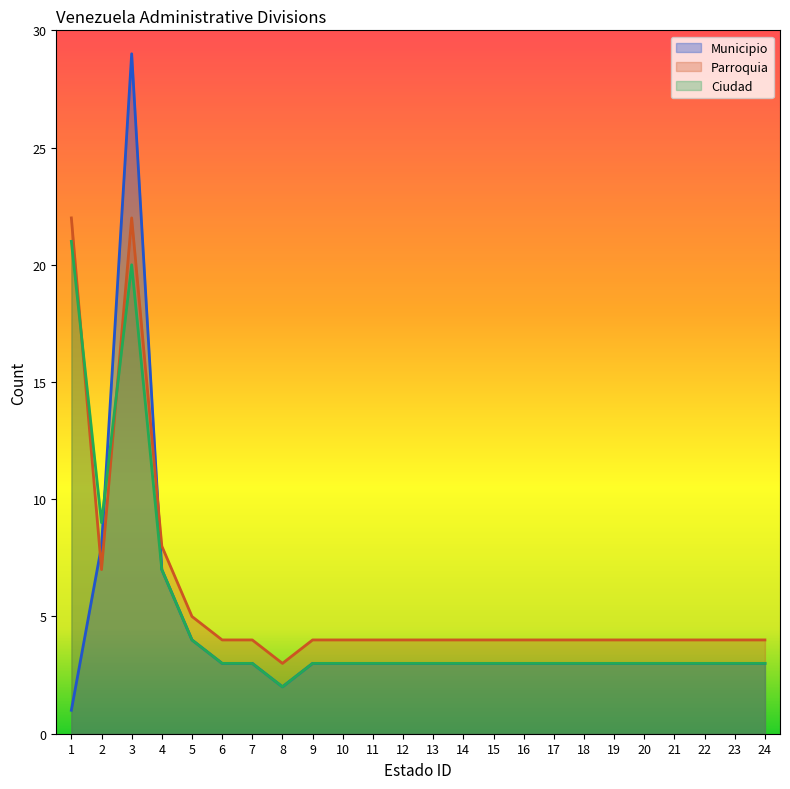

How many intersections are there between Municipio_line and Ciudad_line?

1